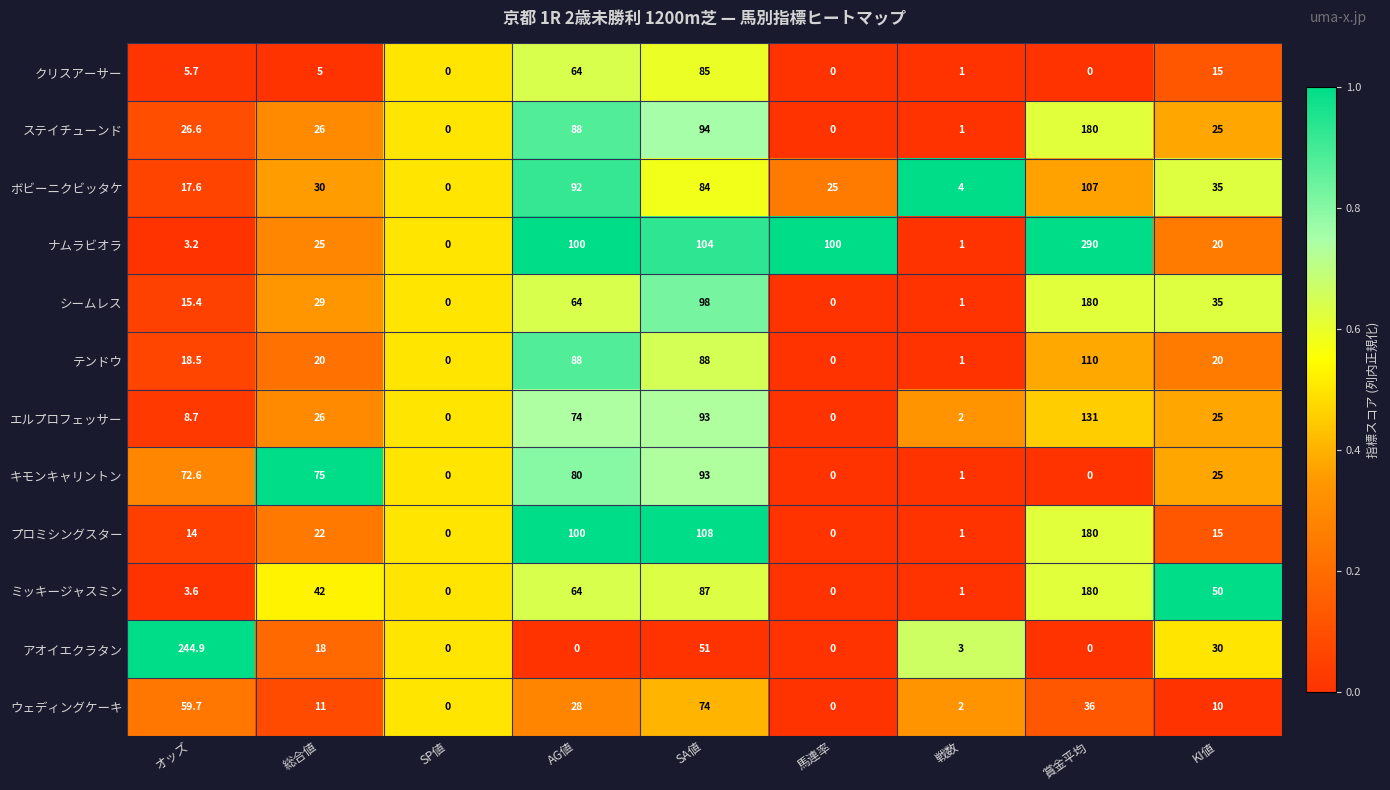

Which series has the largest range (max minus min)?

ナムラビオラ